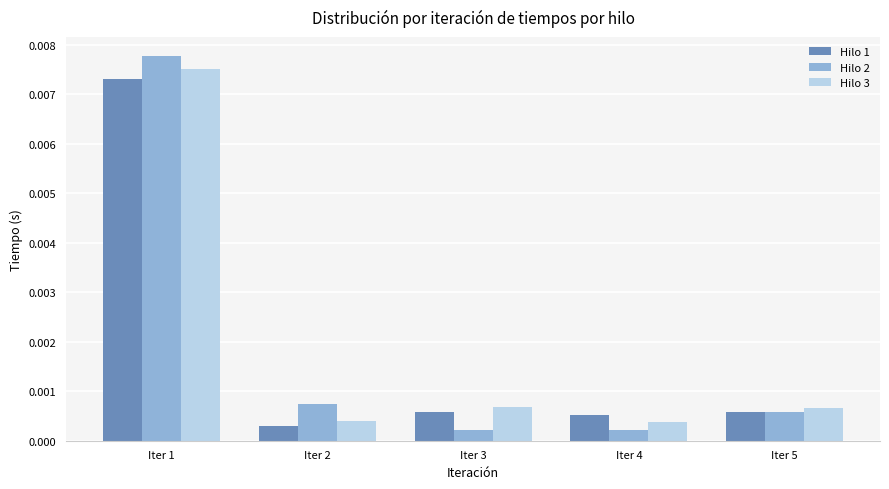

How many bars are there in each group?

3